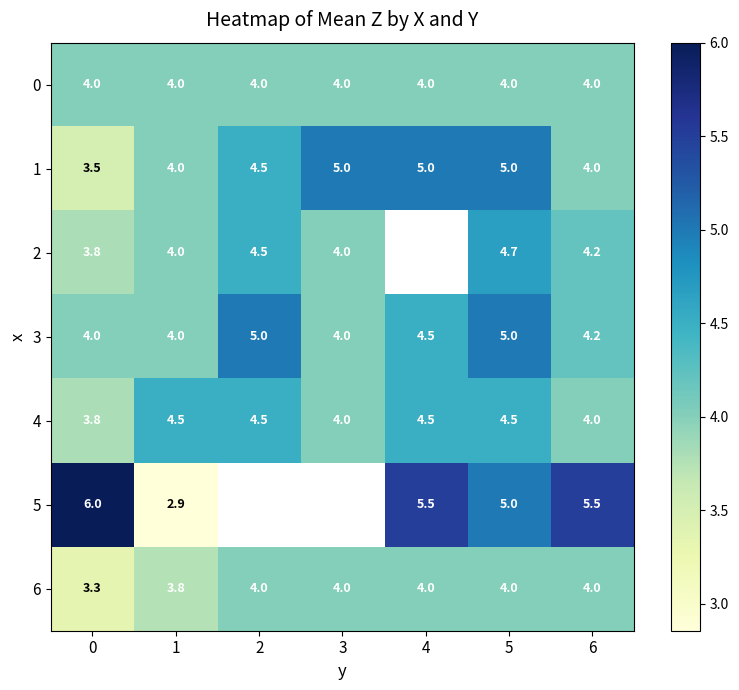

Read the 1 value at 3.

5.0